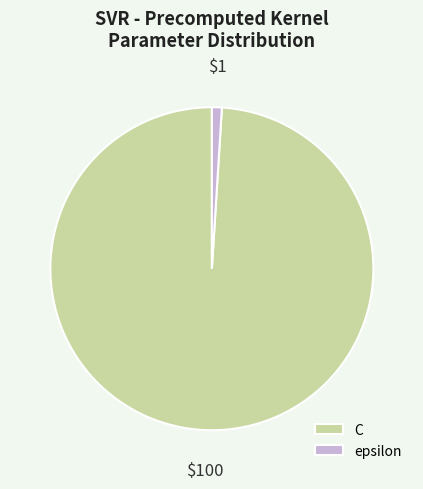

Do C and epsilon together represent more than half of the pie?

Yes